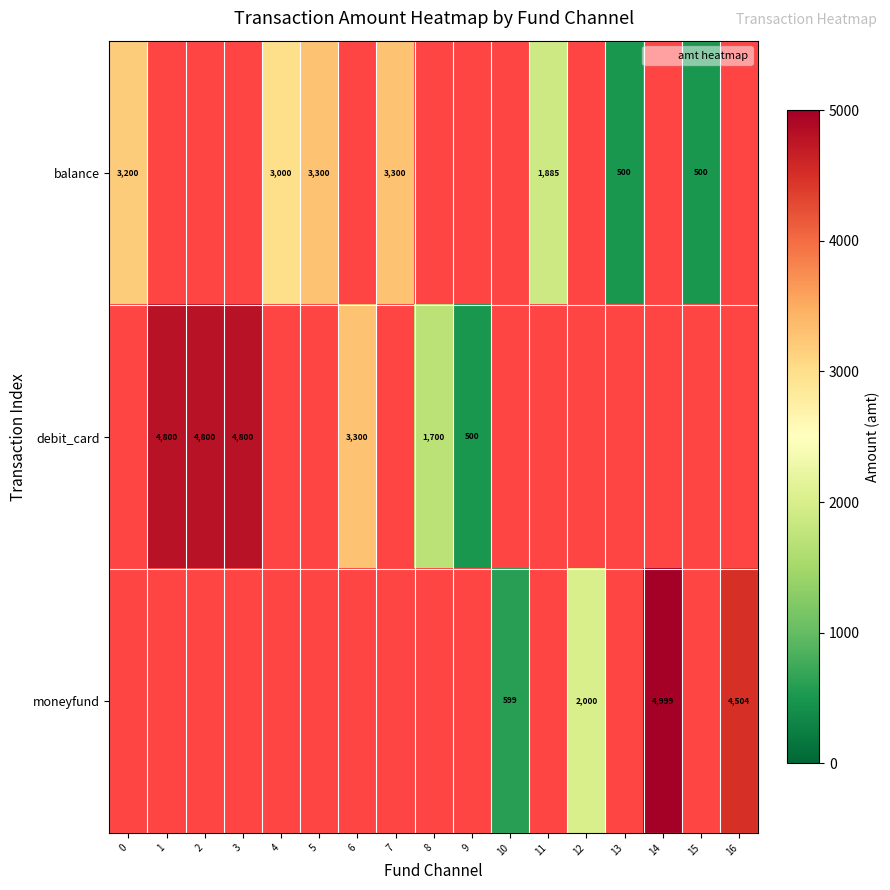

List the series in order of their peak value, lowest first.

balance, debit_card, moneyfund